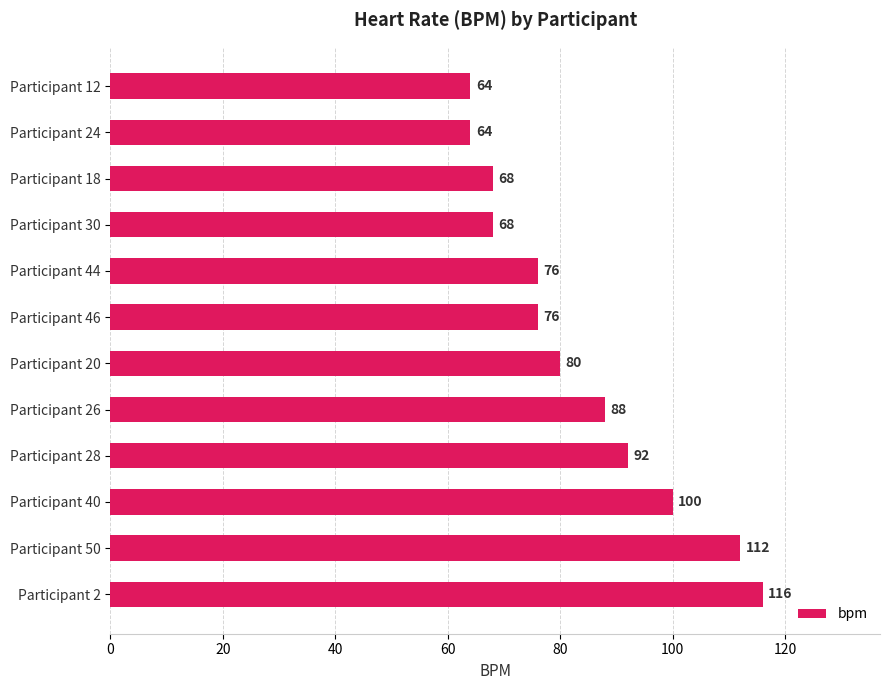

What is the change in value from Participant 26 to Participant 46?

-12